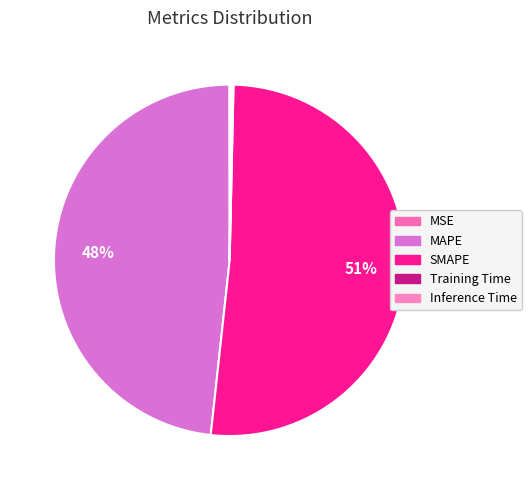

What is the change in value from MSE to SMAPE?

+12.9